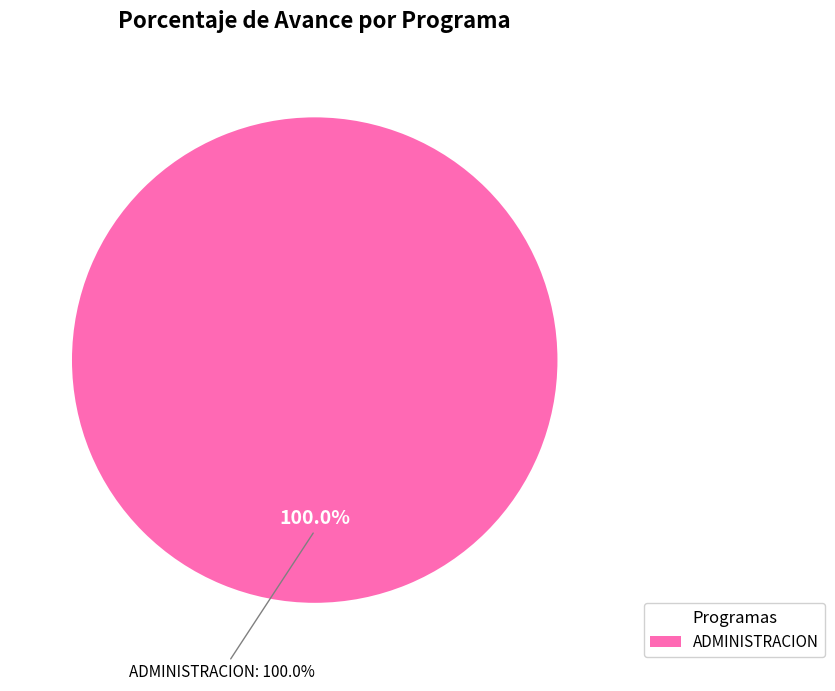

What portion of the pie excludes 006: PLANEAMIENTO GUBERNAMENTAL?

100.0%